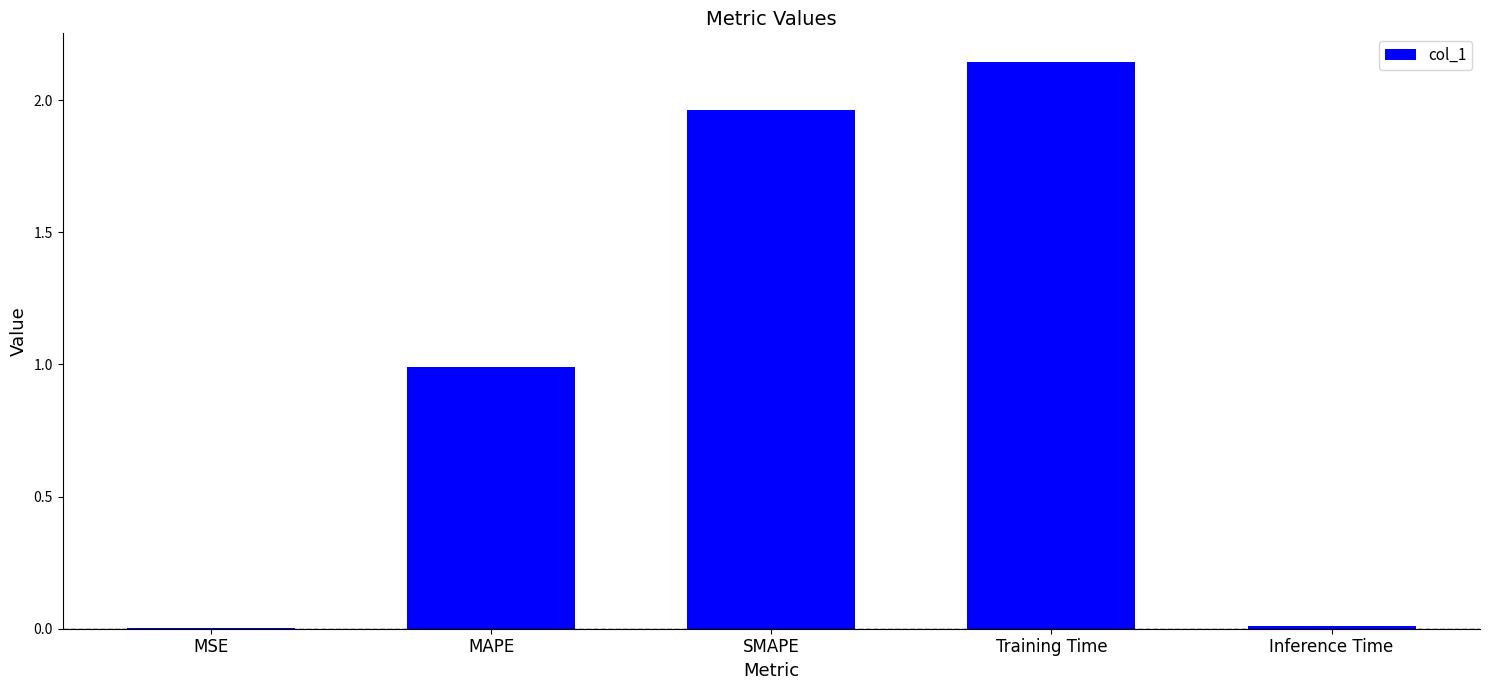

What is the sum of all values?

5.1